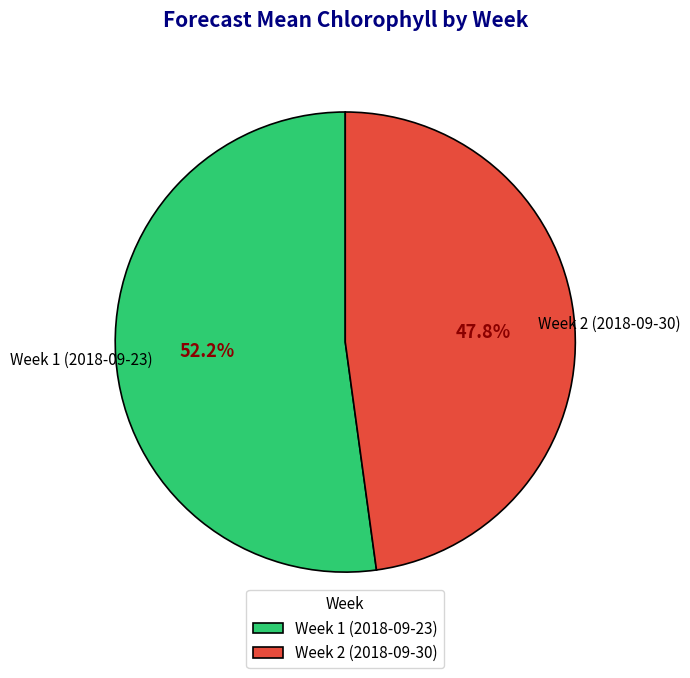

Rank the categories by value from lowest to highest.

Week 2 (2018-09-30), Week 1 (2018-09-23)